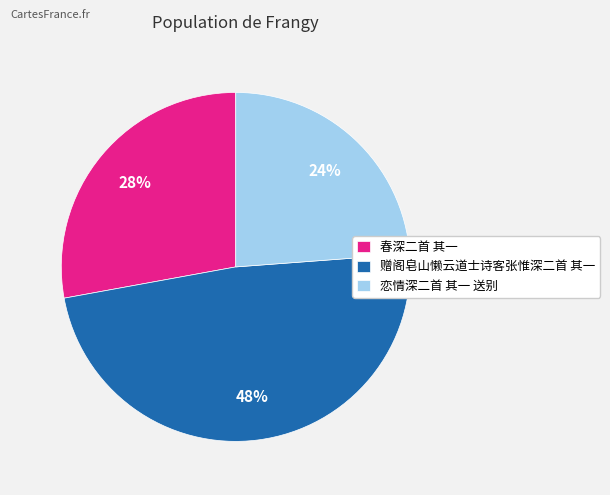

To the nearest percent, what portion does 赠阁皂山懒云道士诗客张惟深二首 其一 represent?

48%